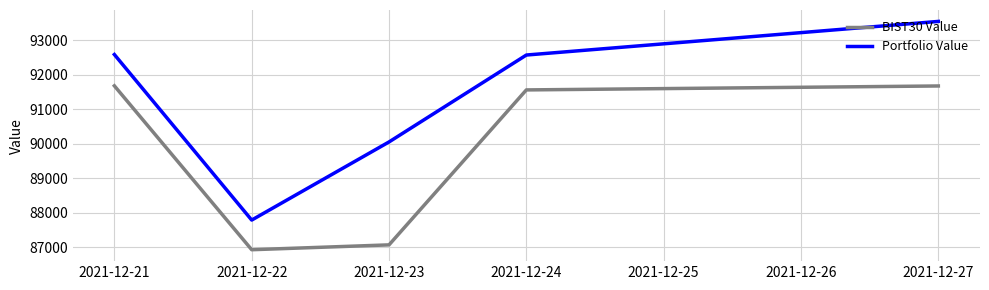

Which series has the largest total across all categories?

Portfolio Value